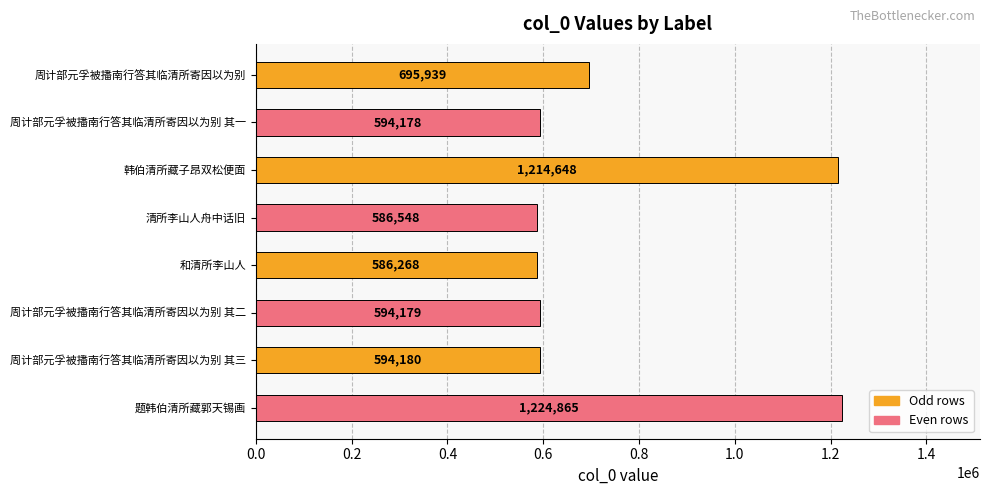

The value at 和清所李山人 is 586268. True or false?

True